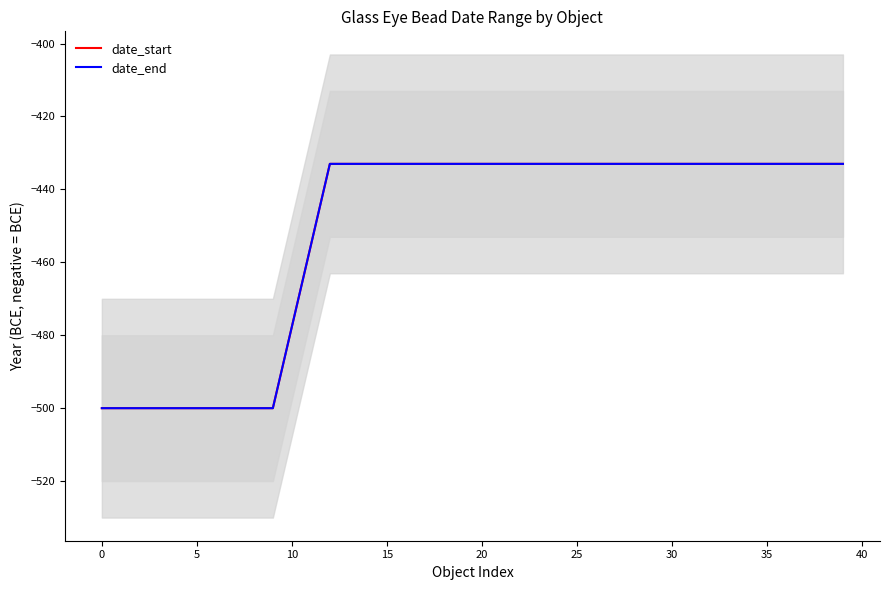

Rank the series by their maximum value, from lowest to highest.

date_start, date_end